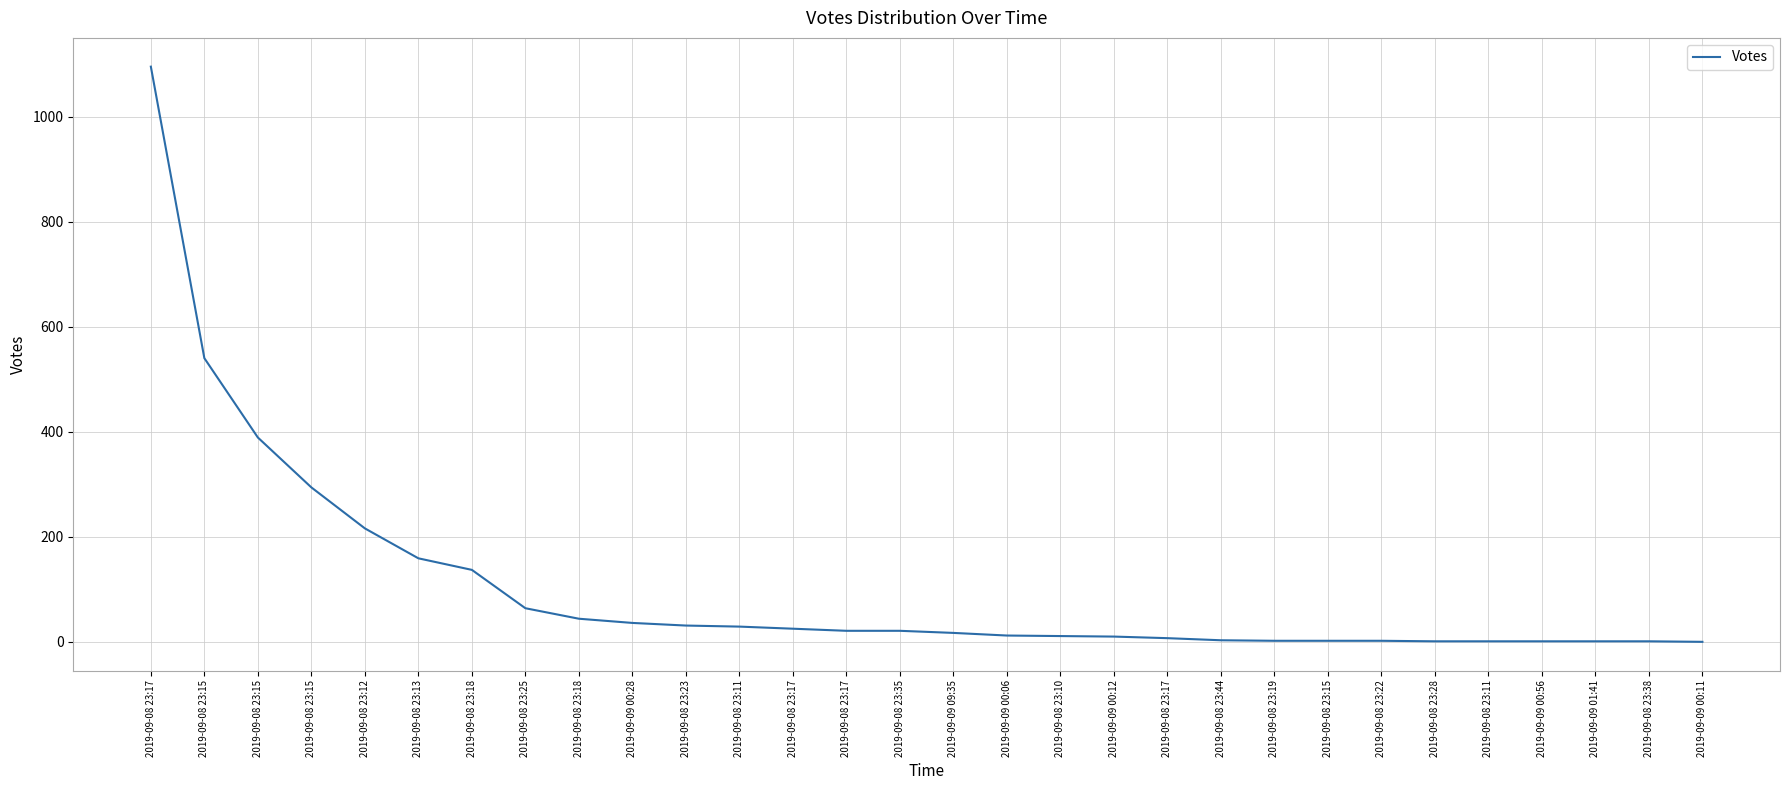

Reading right to left, extract all data points from this chart.

0	1	1	1	1	1	2	2	2	3	7	10	11	12	17	21	21	25	29	31	36	44	64	137	159	216	294	389	540	1095